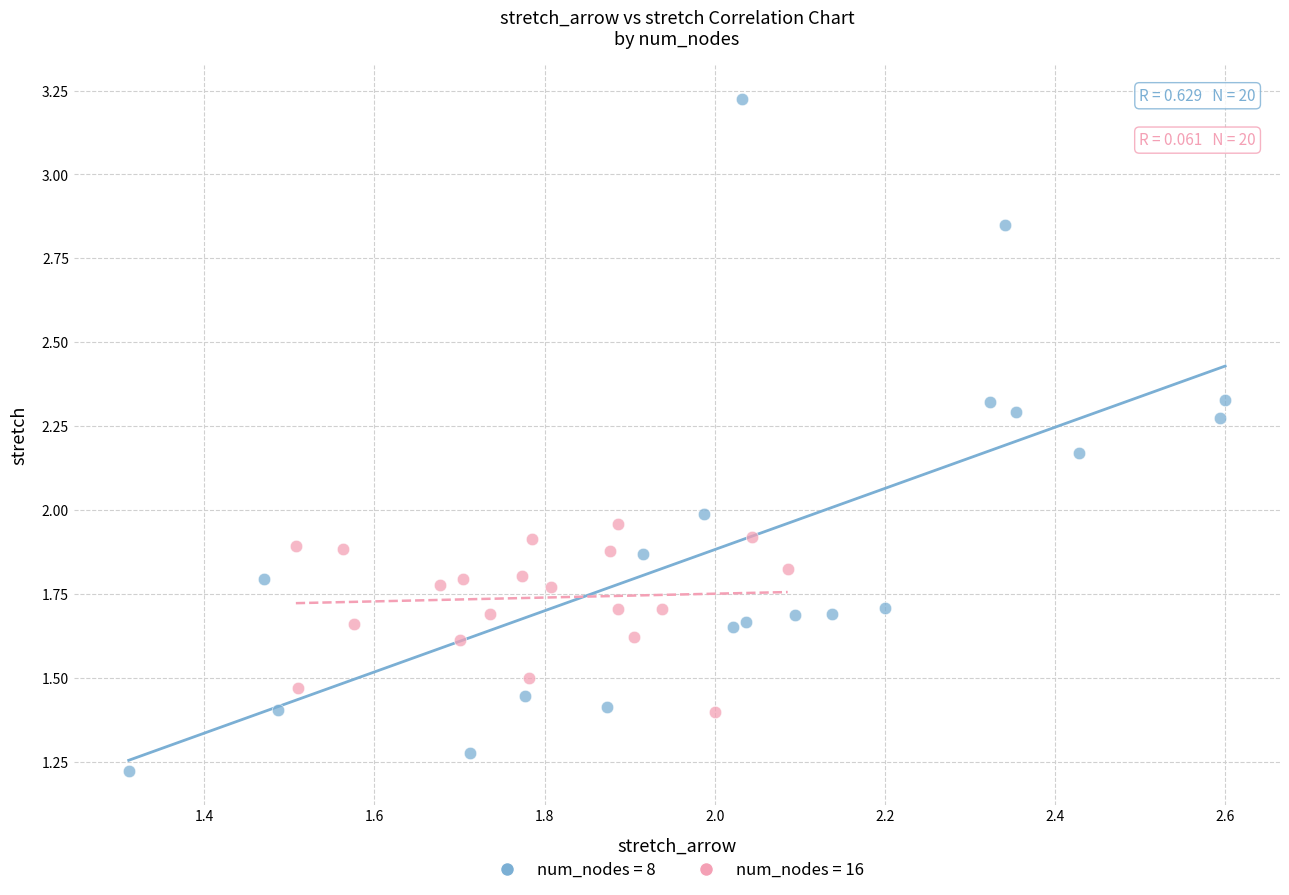

Which series contains the lowest Y value?

num_nodes = 8